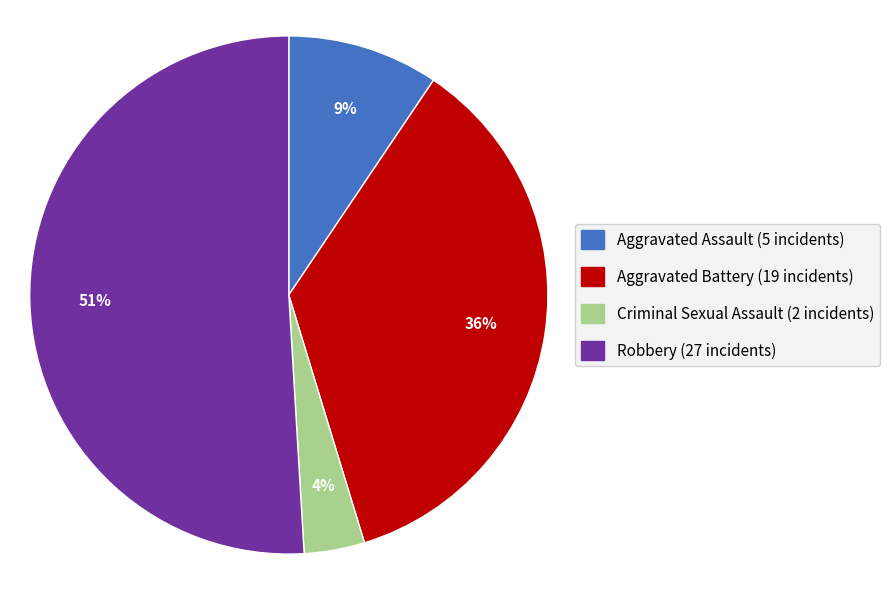

Count the number of slices in the pie.

4